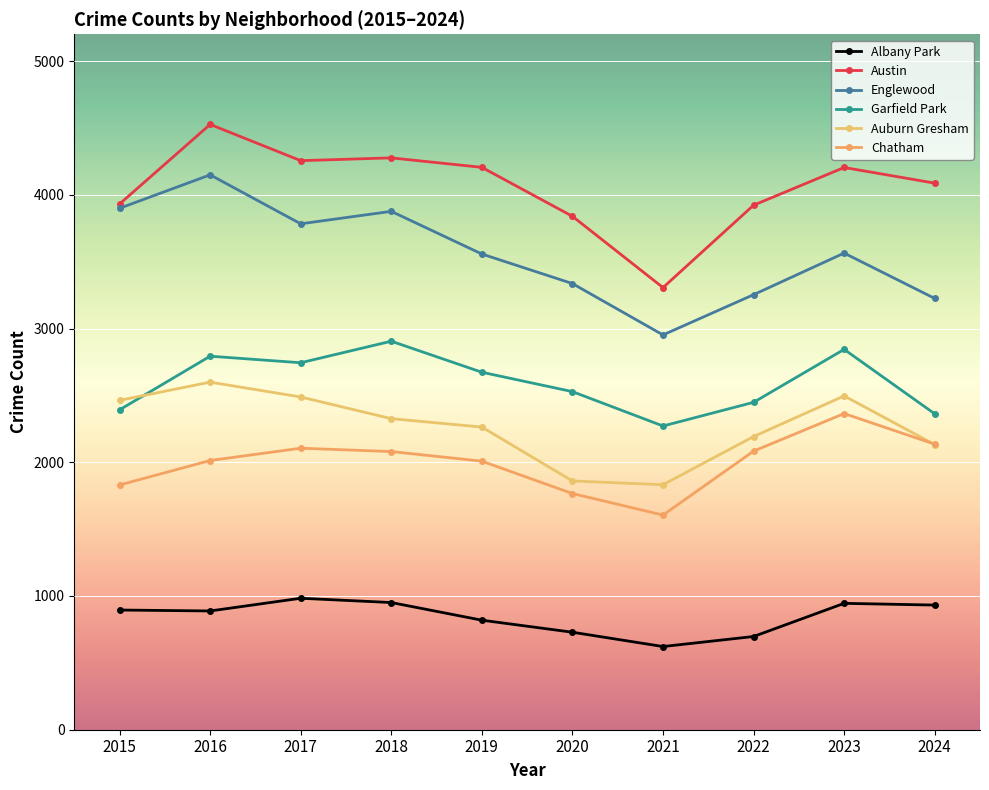

What is the maximum value shown in the chart?

4526